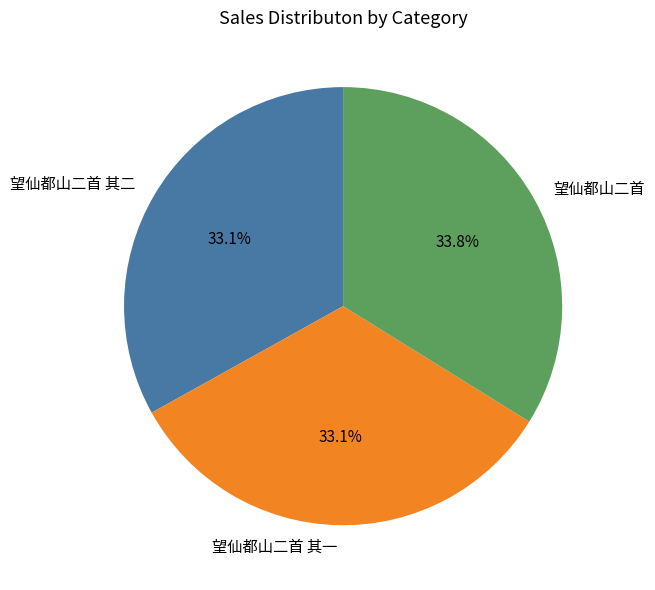

How many segments does this pie chart have?

3